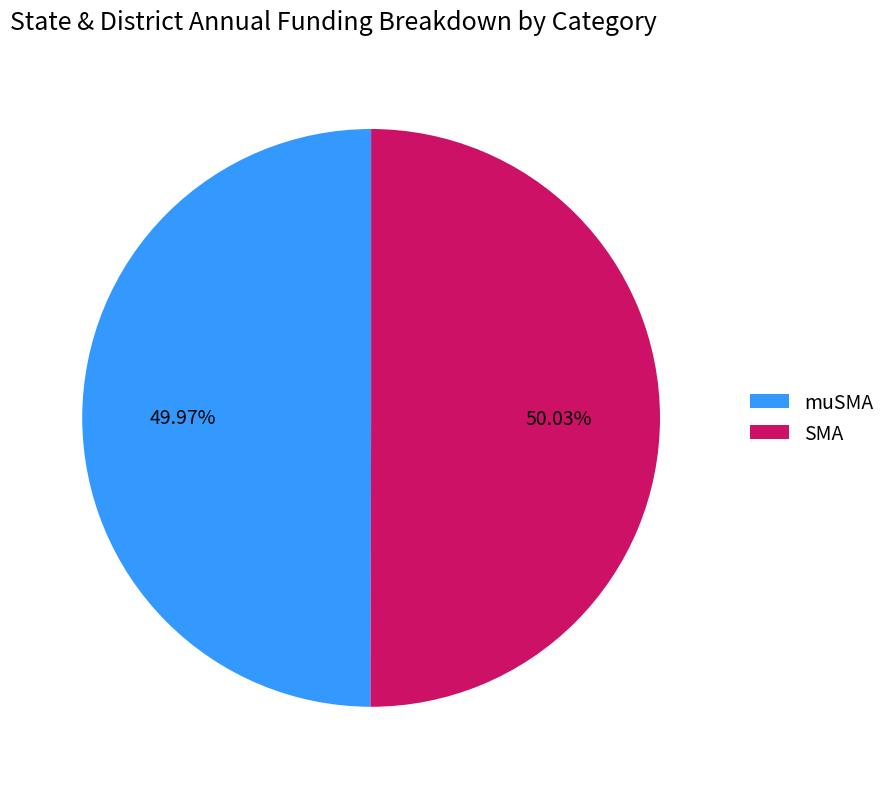

Does any single category account for the majority?

Yes